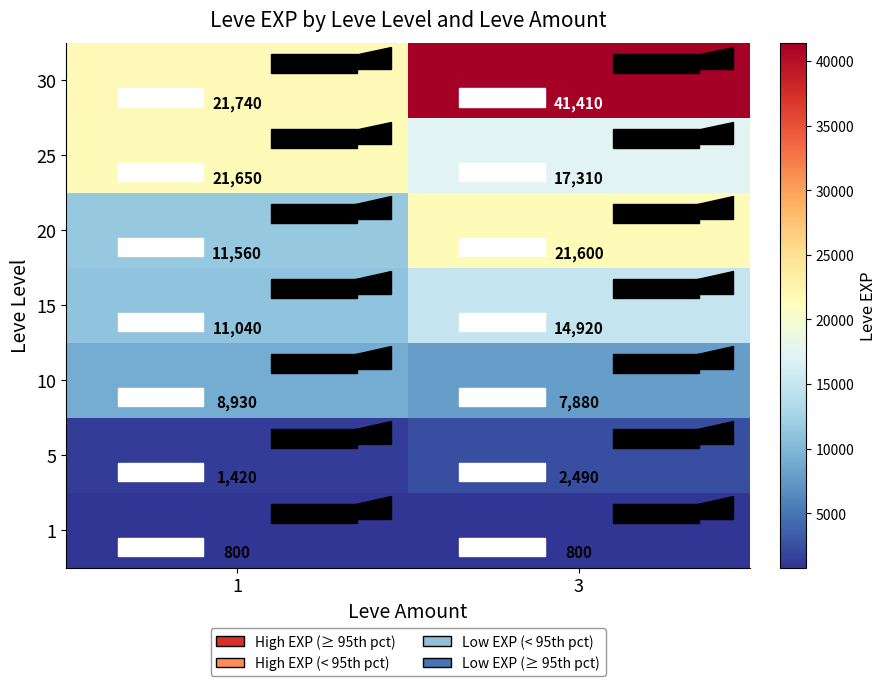

Which category has the highest value across all series?

3